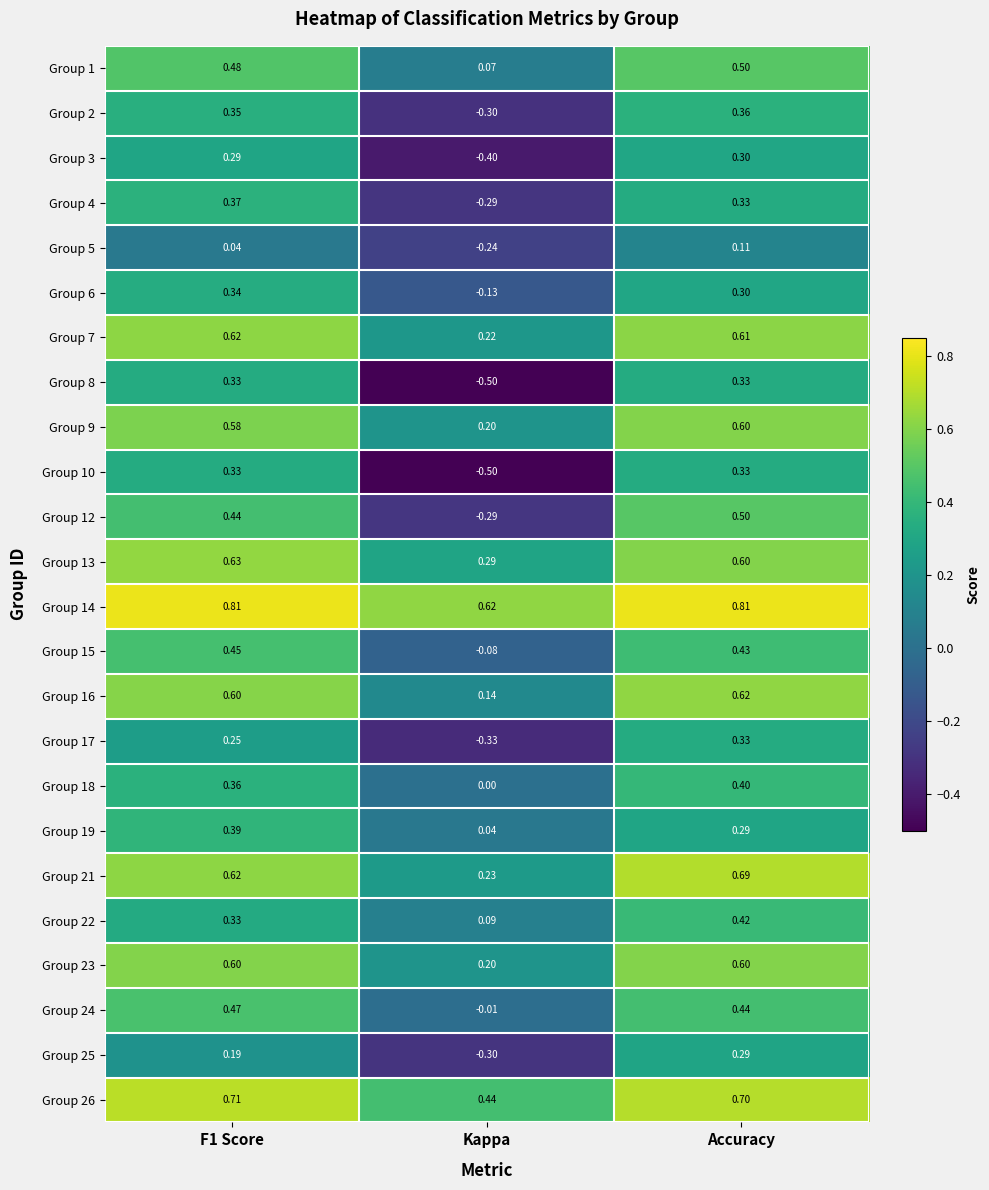

At which label does Group 17 reach its minimum?

Kappa